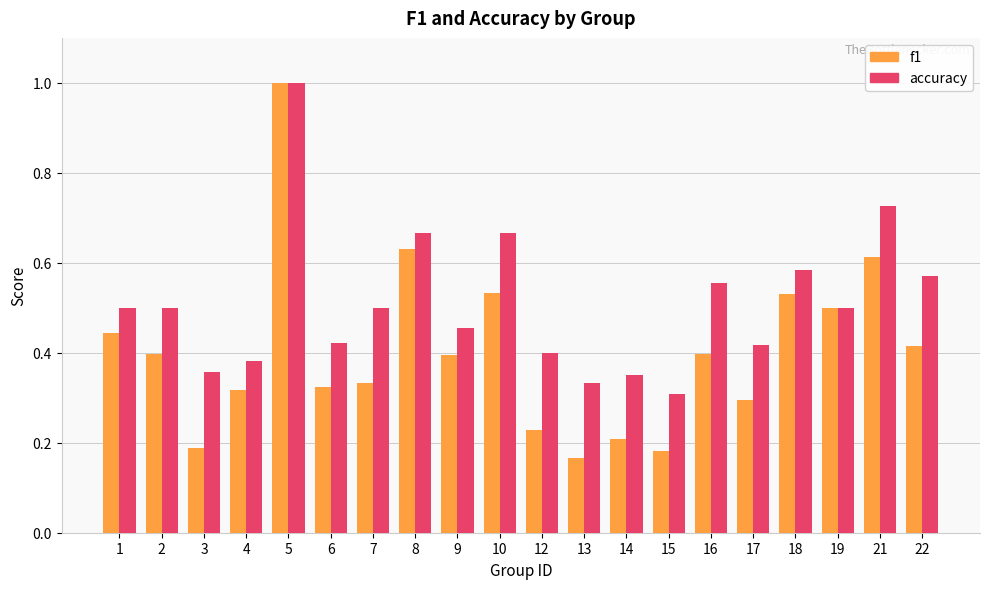

At 22, list the series in order from smallest to largest.

f1, accuracy